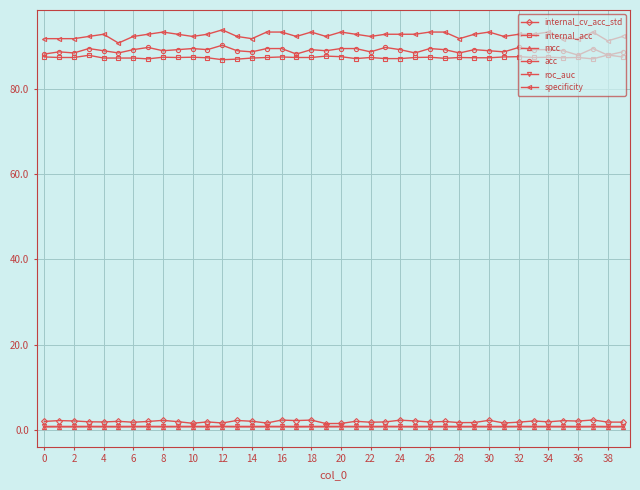

True or false: specificity and internal_cv_acc_std intersect in this chart.

False